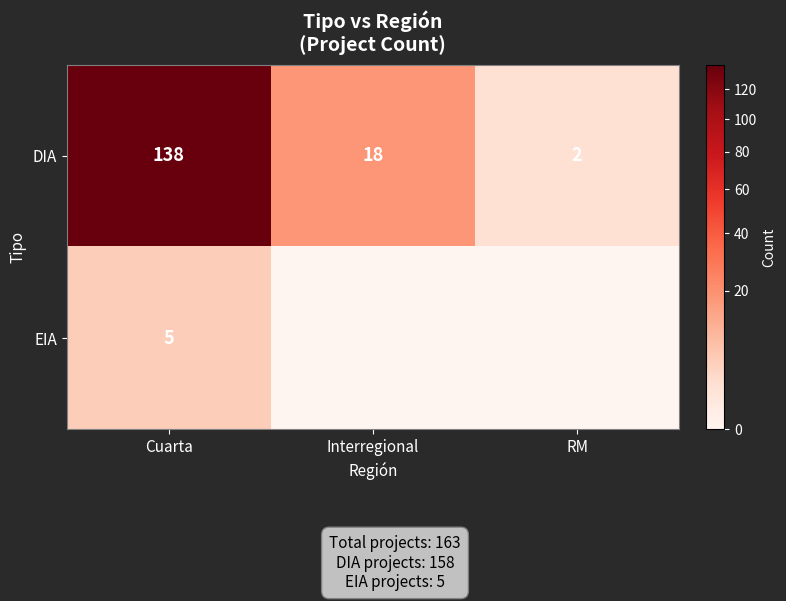

At which category does the chart reach its peak across all series?

Cuarta